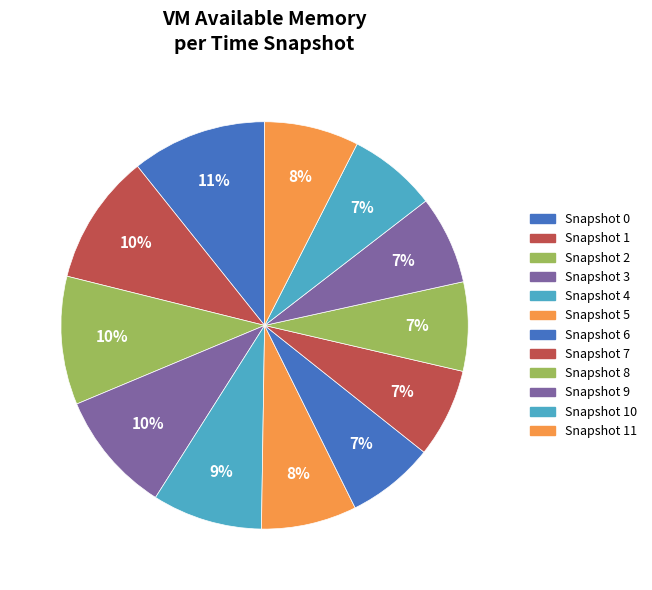

Count the number of slices in the pie.

12